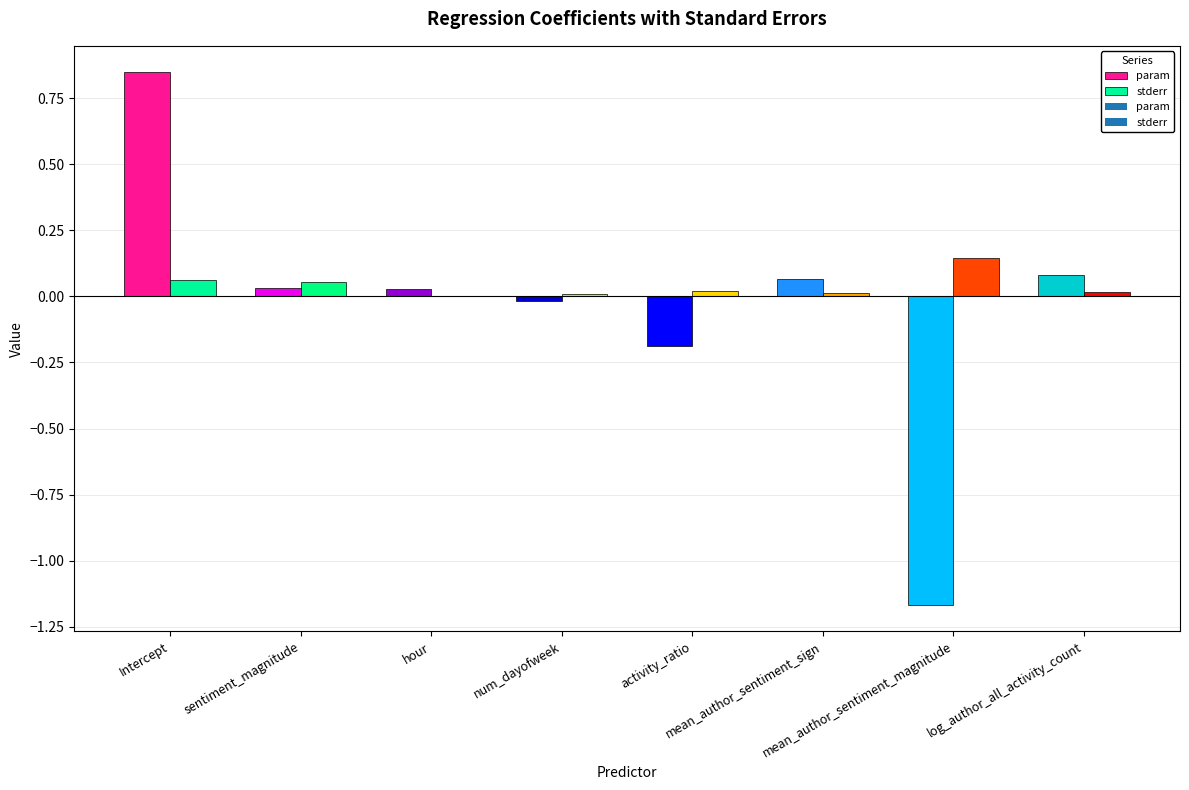

How many distinct data groups are displayed?

2